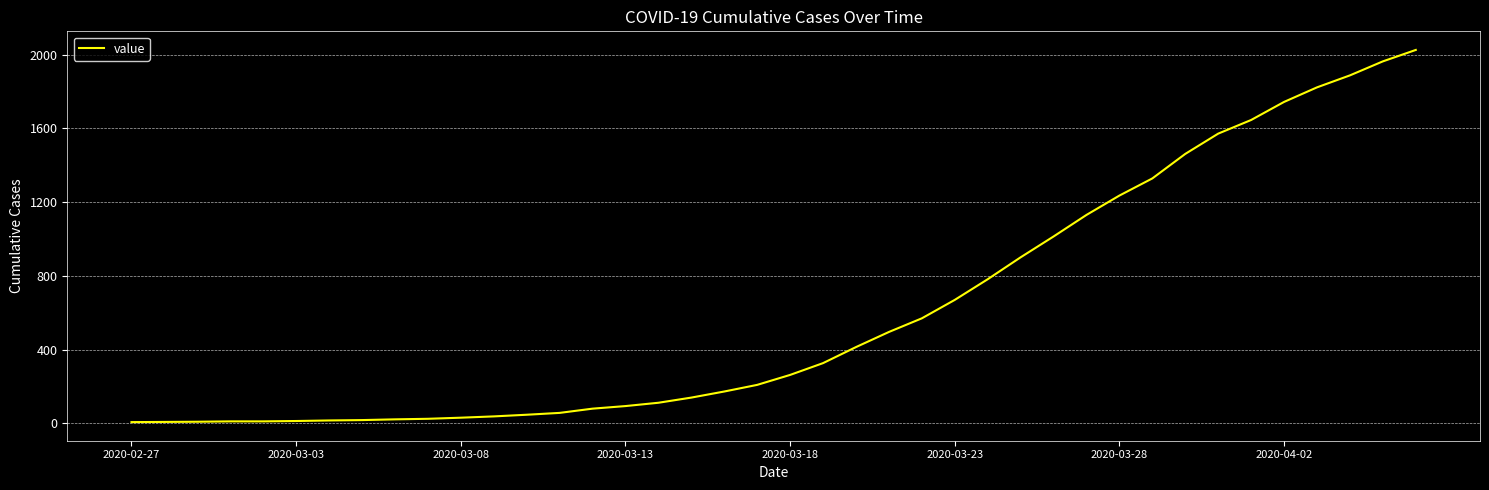

What is the difference between the maximum and minimum values?

2019